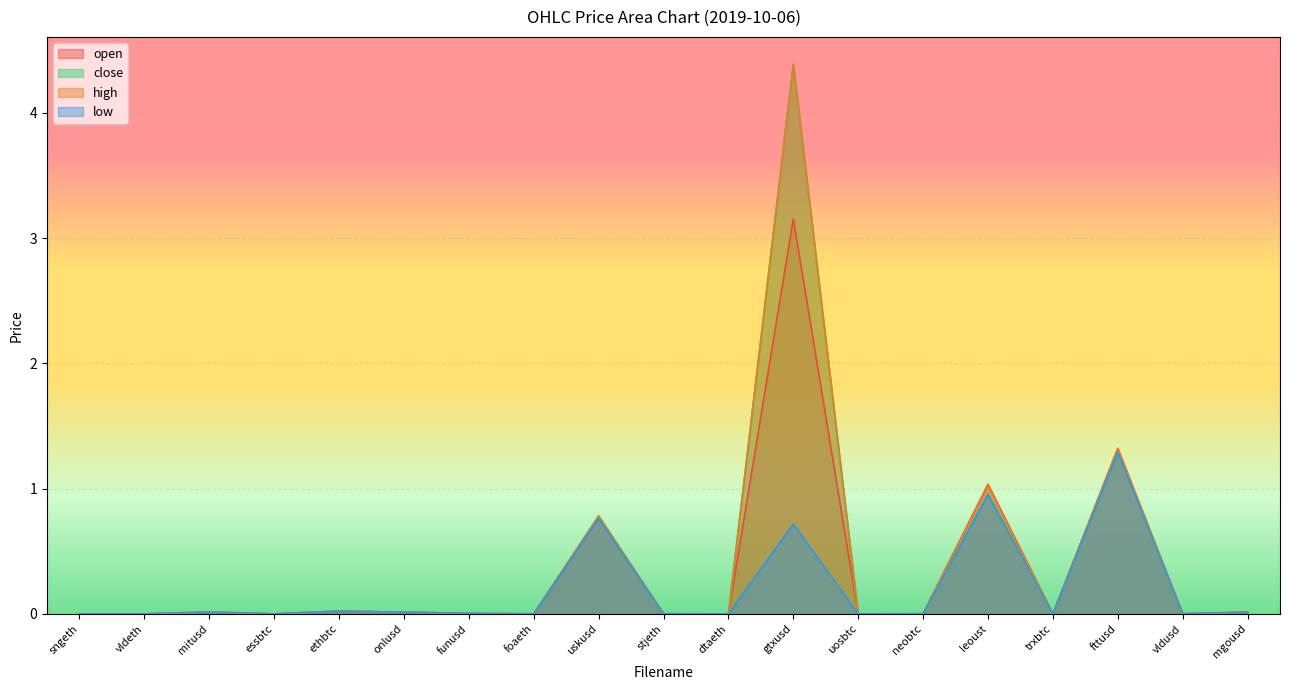

Which series has the largest total across all categories?

high